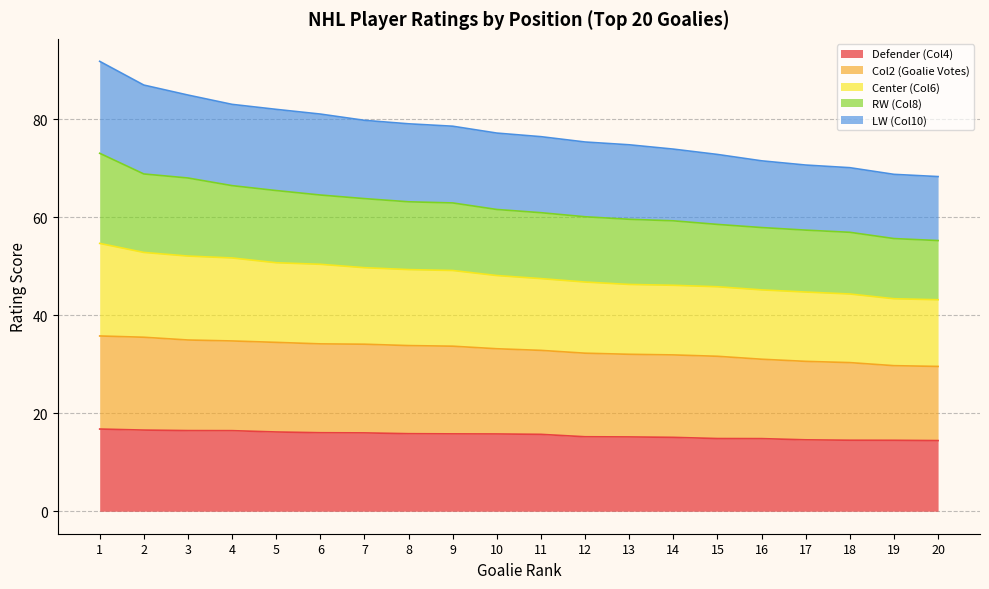

What is the maximum value for Defender (Col4)?

16.8